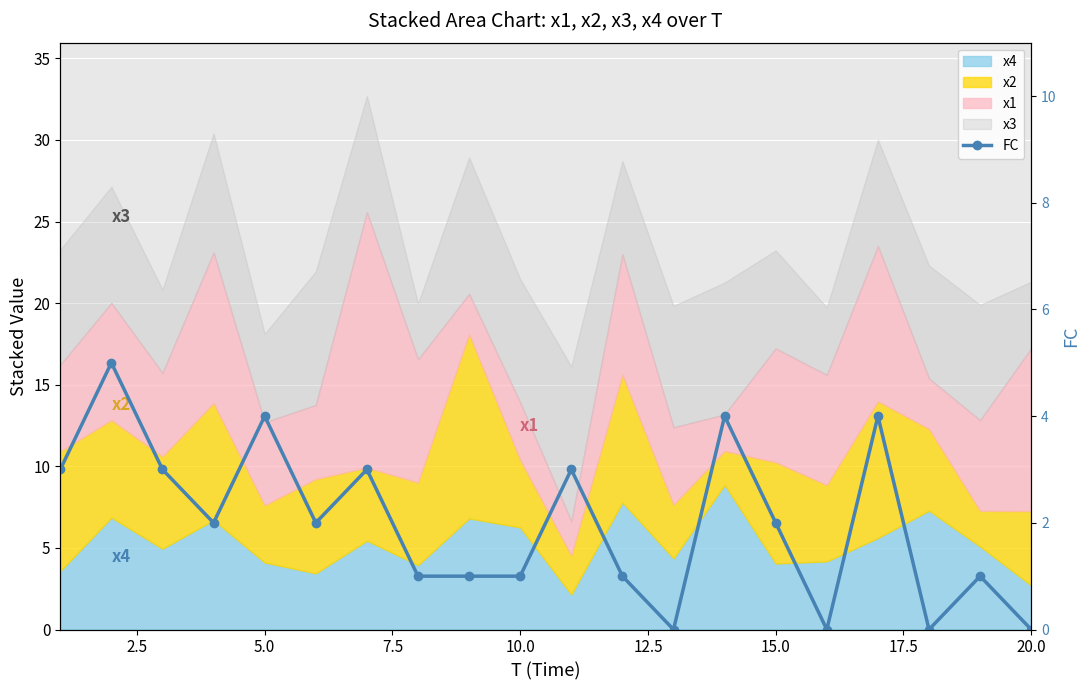

What is the maximum value shown in the chart?

5